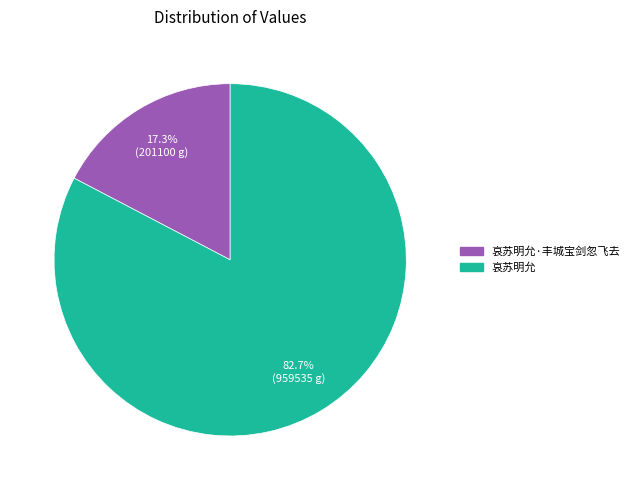

Does any single category account for the majority?

Yes